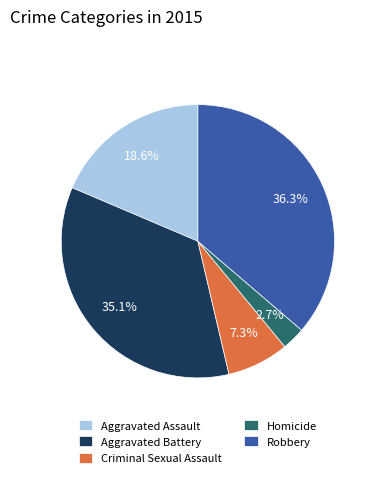

Count the number of slices in the pie.

5